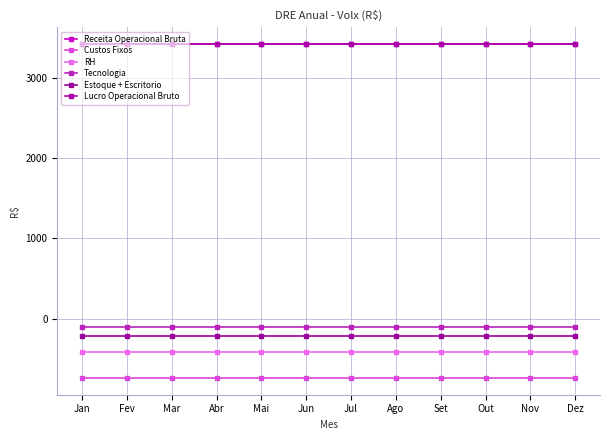

Is it true that Receita Operacional Bruta equals 3420.0 at Mai?

True